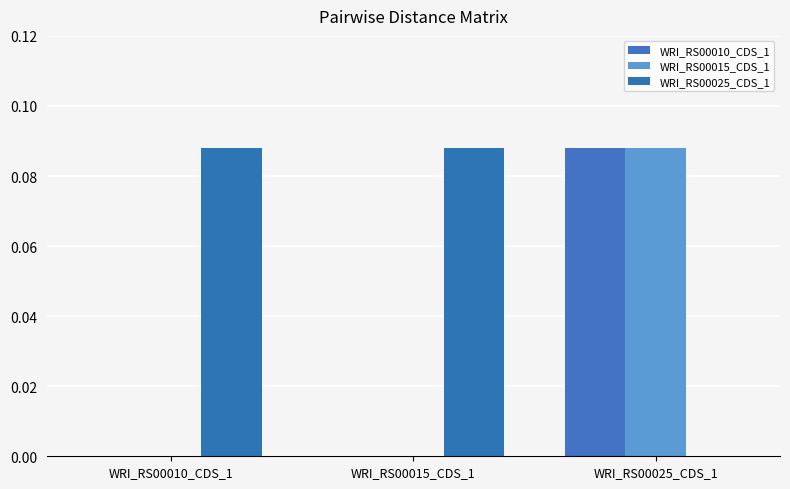

What is the sum of all WRI_RS00025_CDS_1 values?

0.2